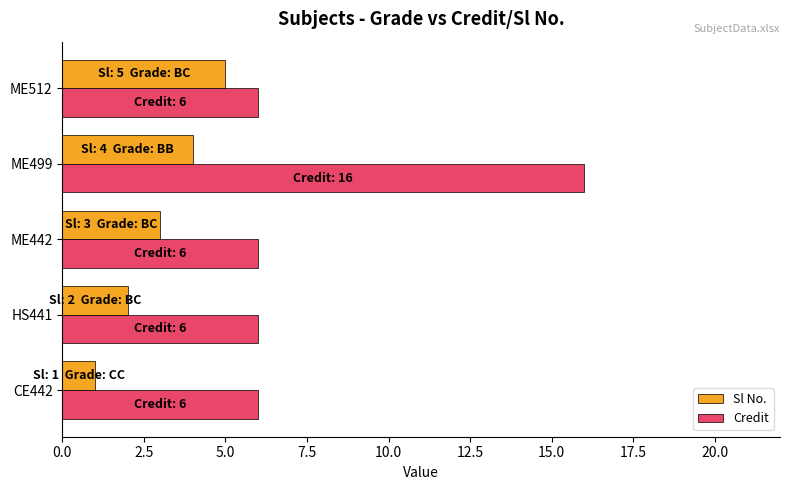

Rank the categories by Sl No. value from lowest to highest.

CE442, HS441, ME442, ME499, ME512